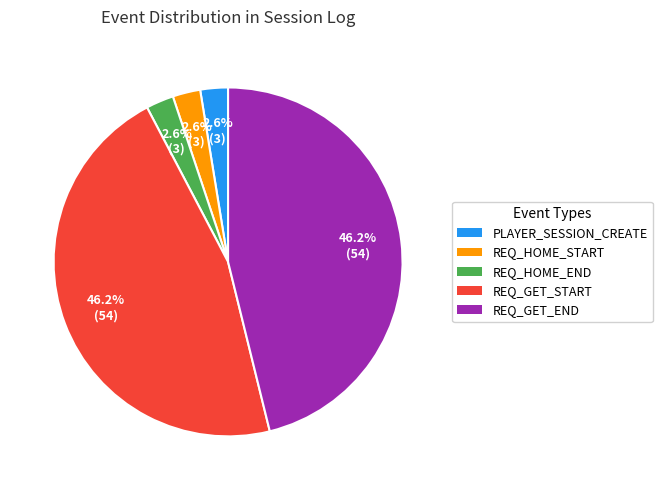

Count the number of slices in the pie.

5